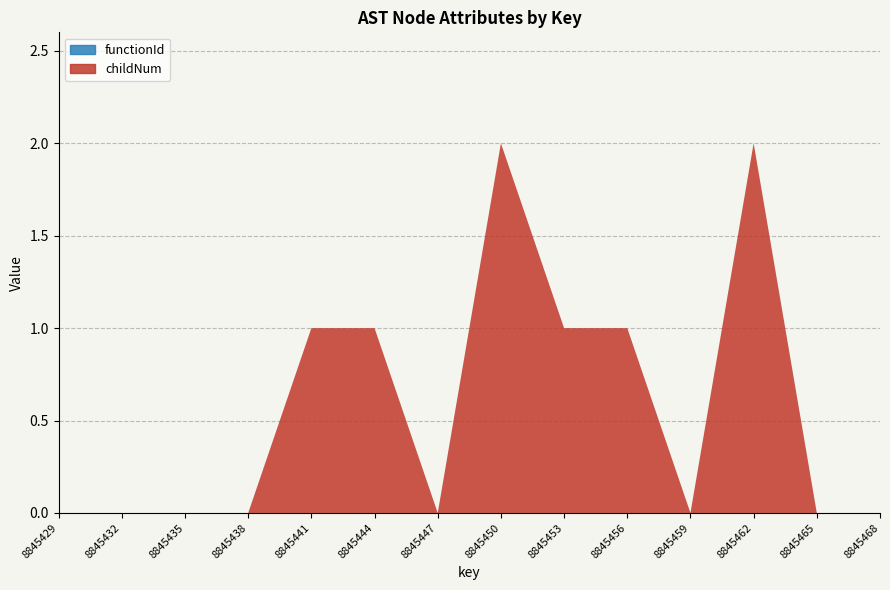

Reading left to right, transcribe all the data shown in this chart.

childNum: 0	0	0	0	1	1	0	2	1	1	0	2	0	0
functionId: 0	0	0	0	0	0	0	0	0	0	0	0	0	0